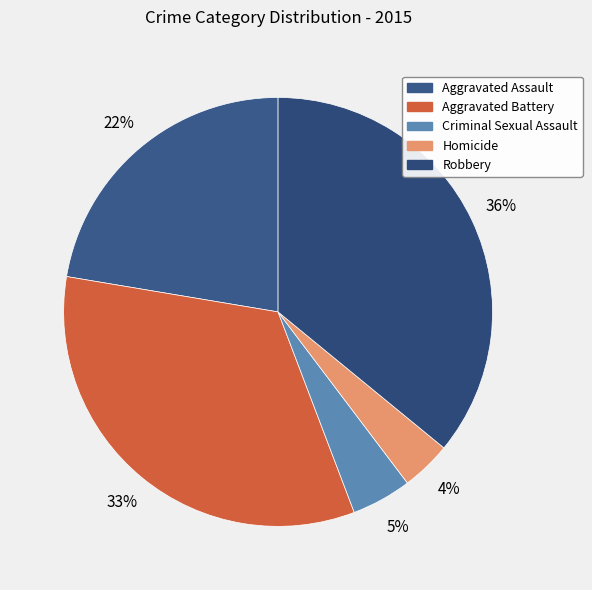

To the nearest percent, what percentage of the pie is Homicide?

4%